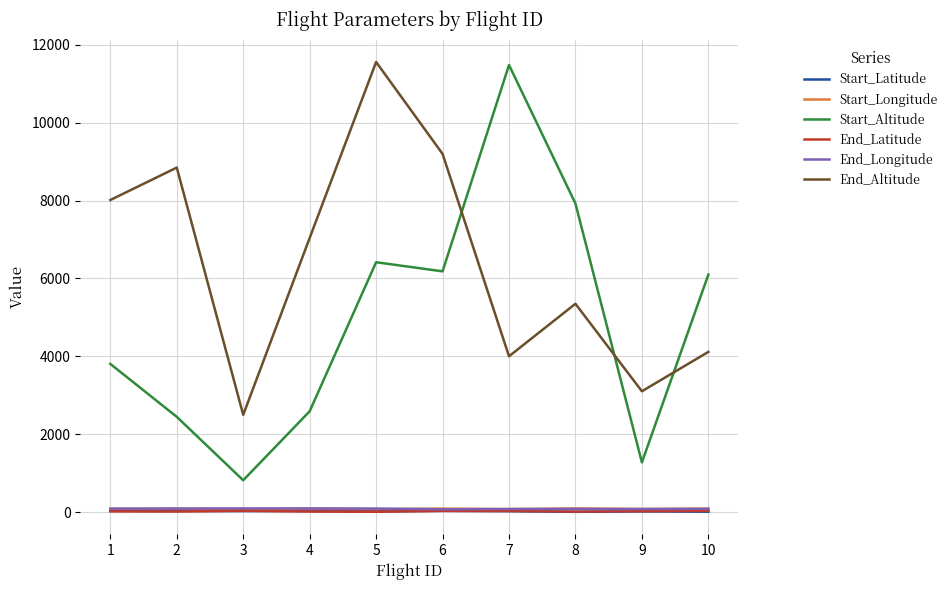

True or false: Start_Longitude and Start_Altitude cross at least once.

False